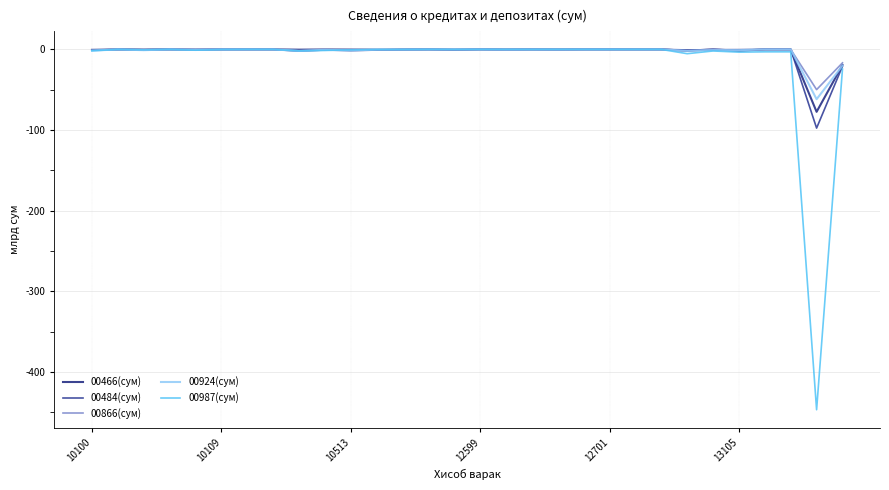

What are all the series names shown in the legend?

00466(сум), 00484(сум), 00866(сум), 00924(сум), 00987(сум)